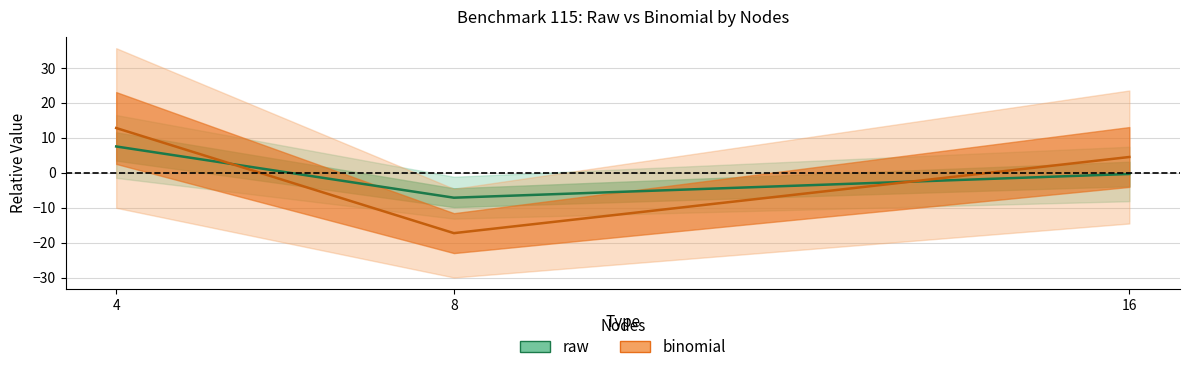

At which label does raw first exceed 0?

4